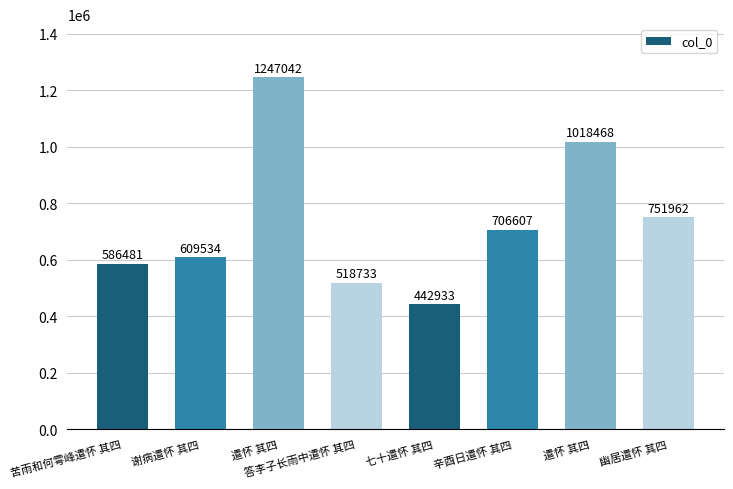

Between 幽居遣怀 其四 and 答李子长雨中遣怀 其四, which is larger?

幽居遣怀 其四